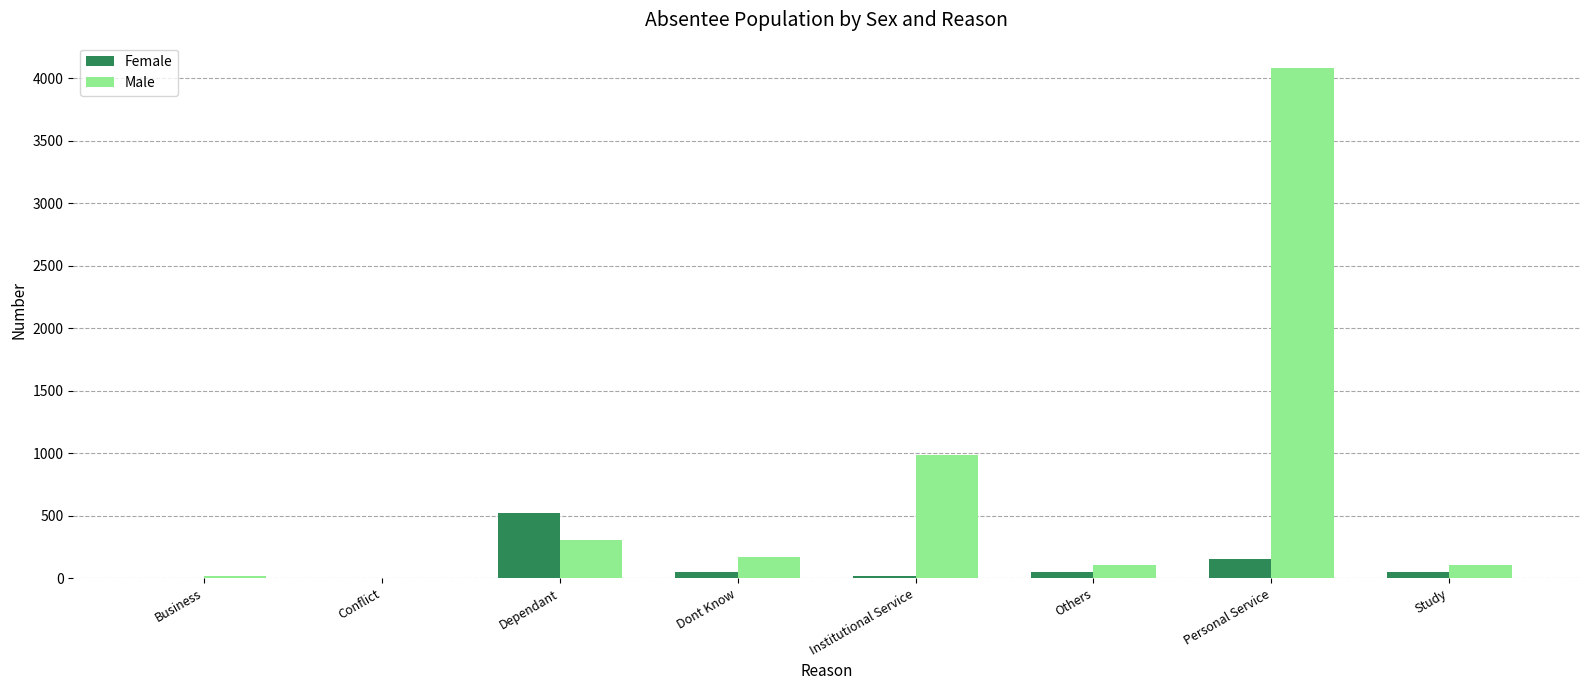

Which category has the highest value in the Male series?

Personal Service